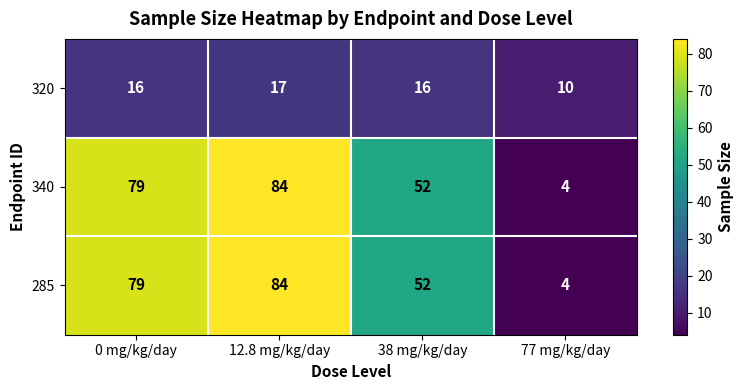

What is the difference between the highest and lowest values at 12.8 mg/kg/day?

67